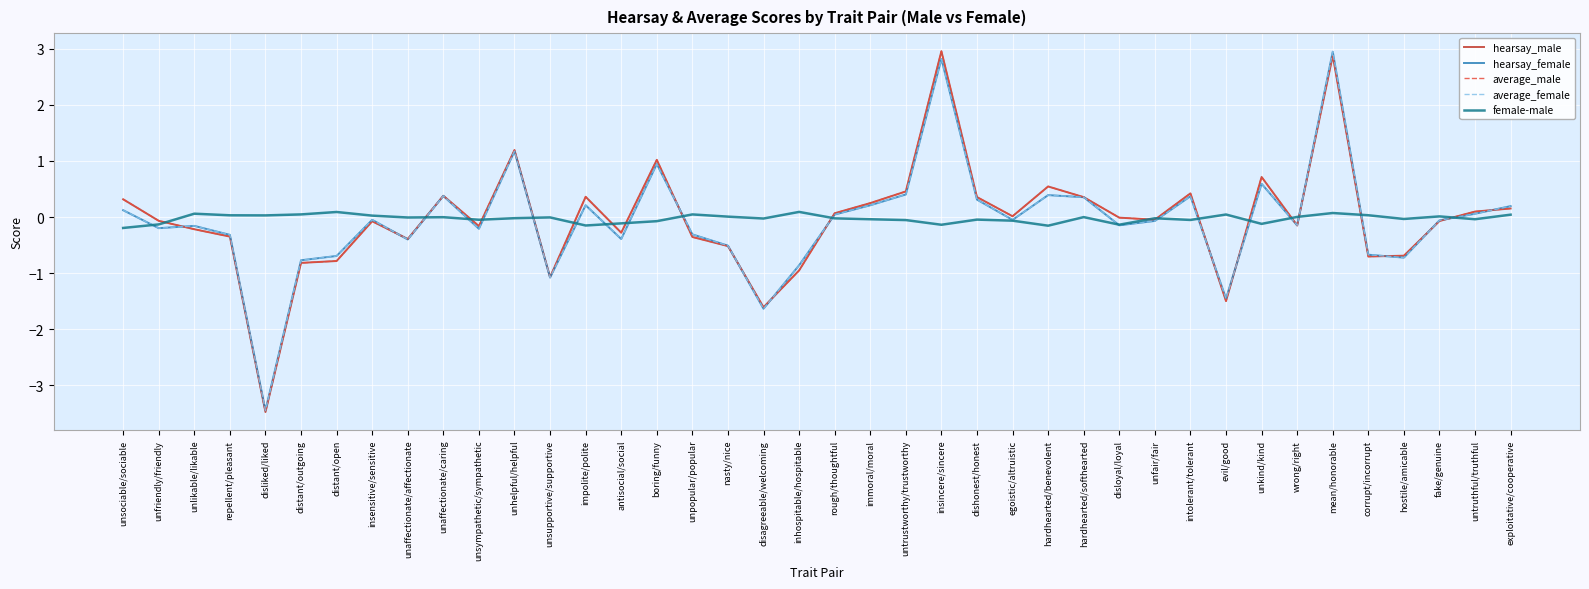

What is the minimum value for hearsay_female?

-3.4